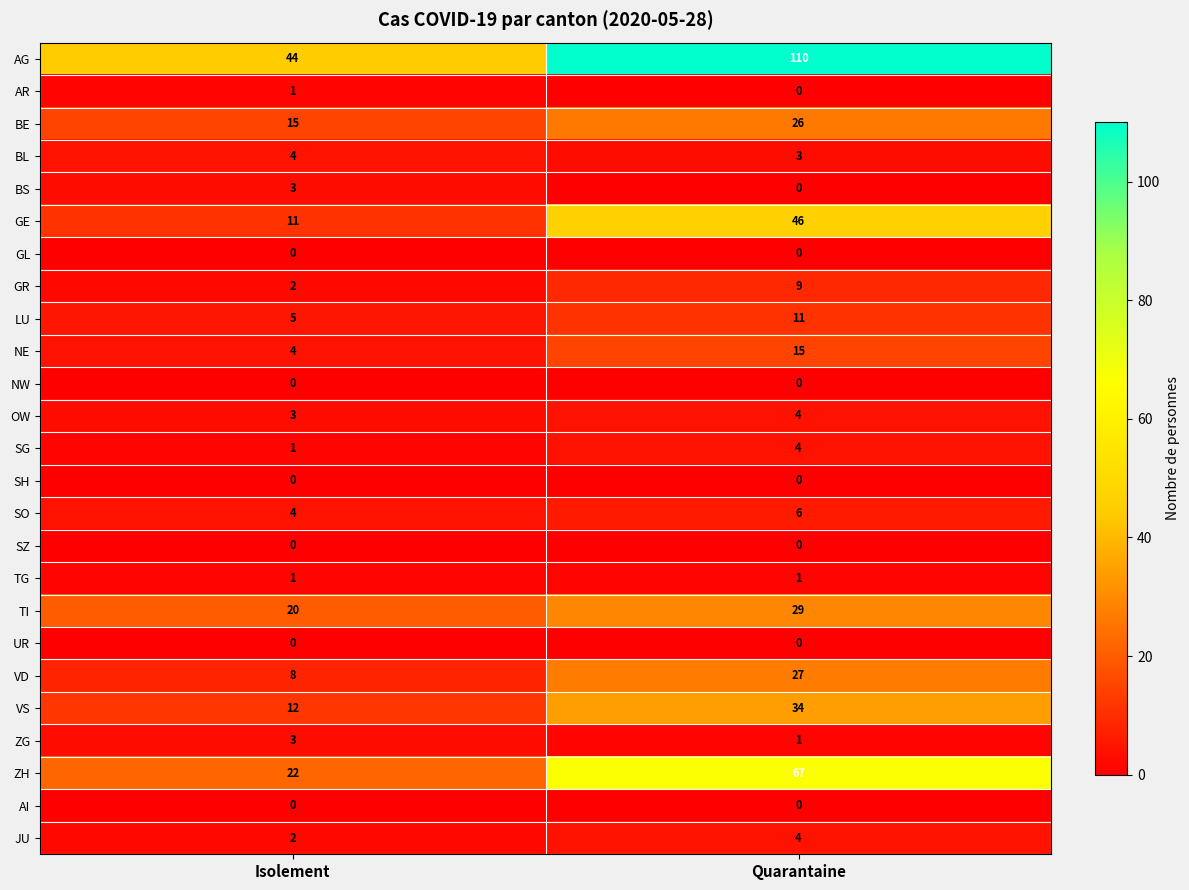

Which series changed the most between Isolement and Quarantaine?

AG